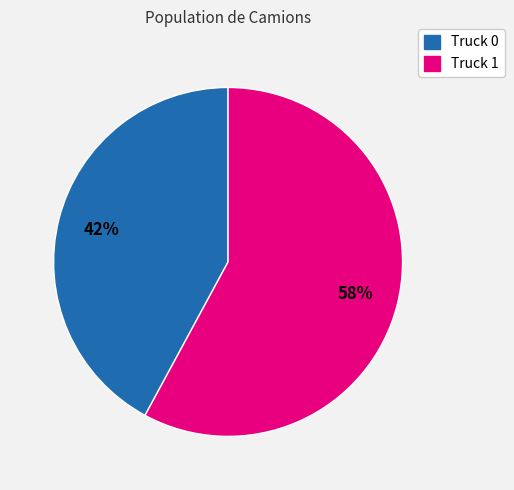

To the nearest percent, what is the combined percentage of Truck 1 and Truck 0?

100%